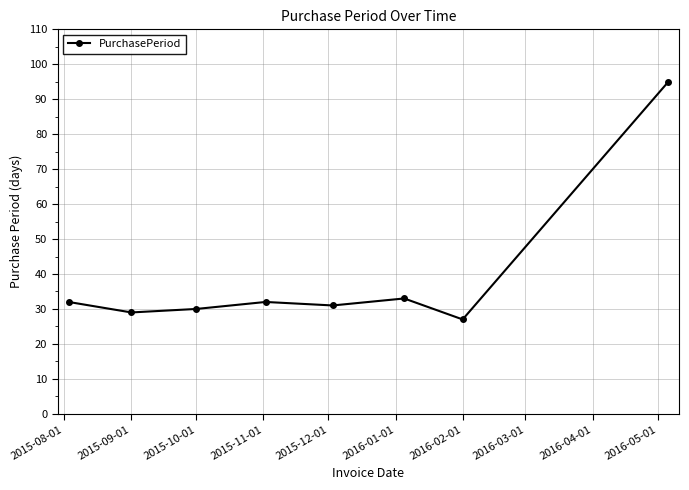

What is the minimum value shown in the chart?

27